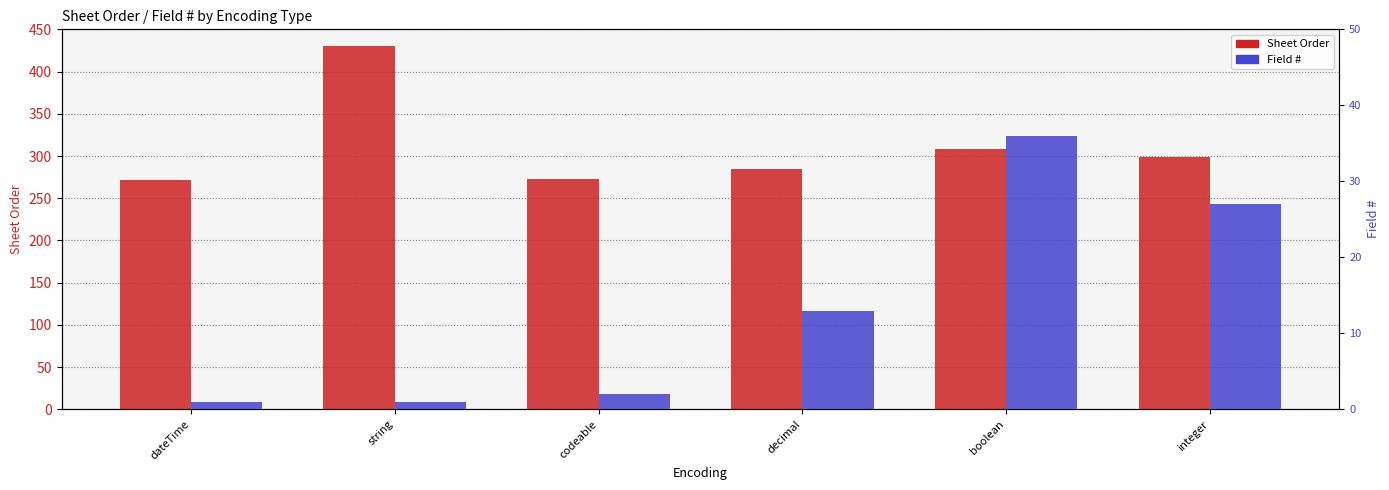

Which has a higher value, string or dateTime?

string